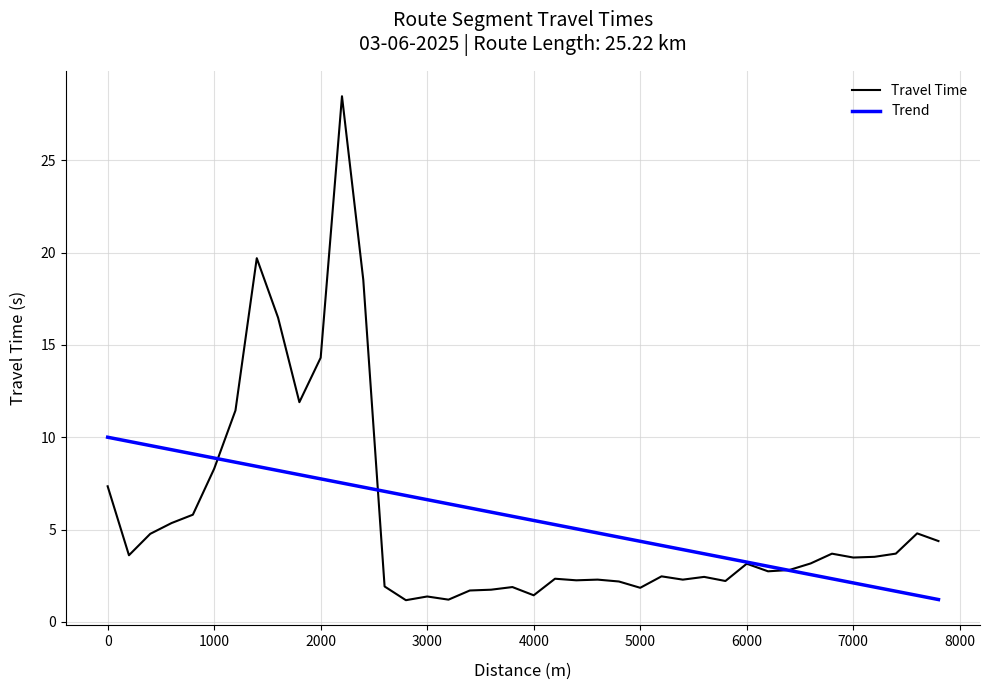

In Travel Time, how many points are lower than both neighbors (excluding endpoints)?

11